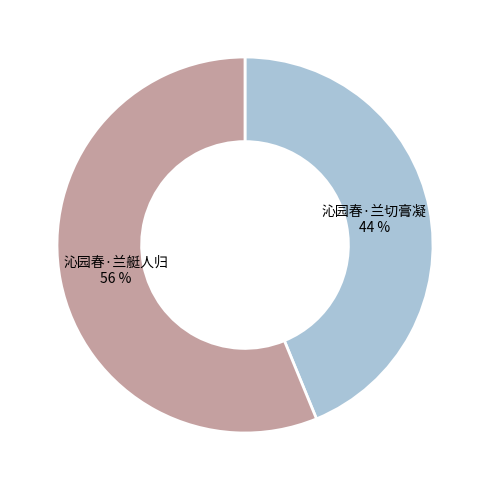

What is the ratio of the value at 沁园春·兰艇人归 to the value at 沁园春·兰切膏凝?

1.3